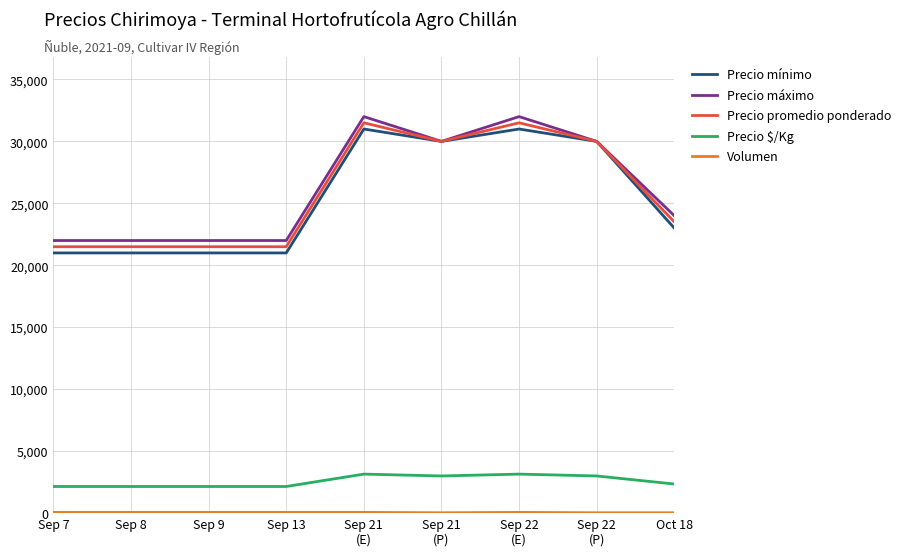

True or false: Precio $/Kg has a value of 2150 at Sep 9.

True